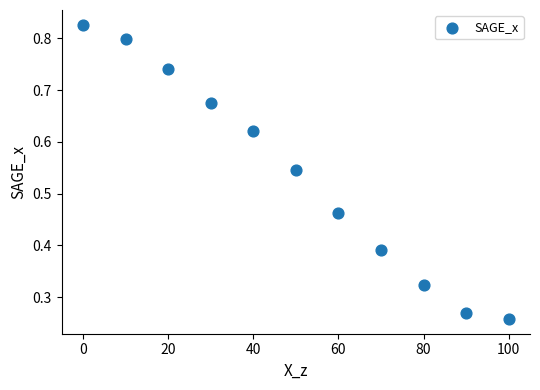

What is the range of X values (max minus min)?

100.0